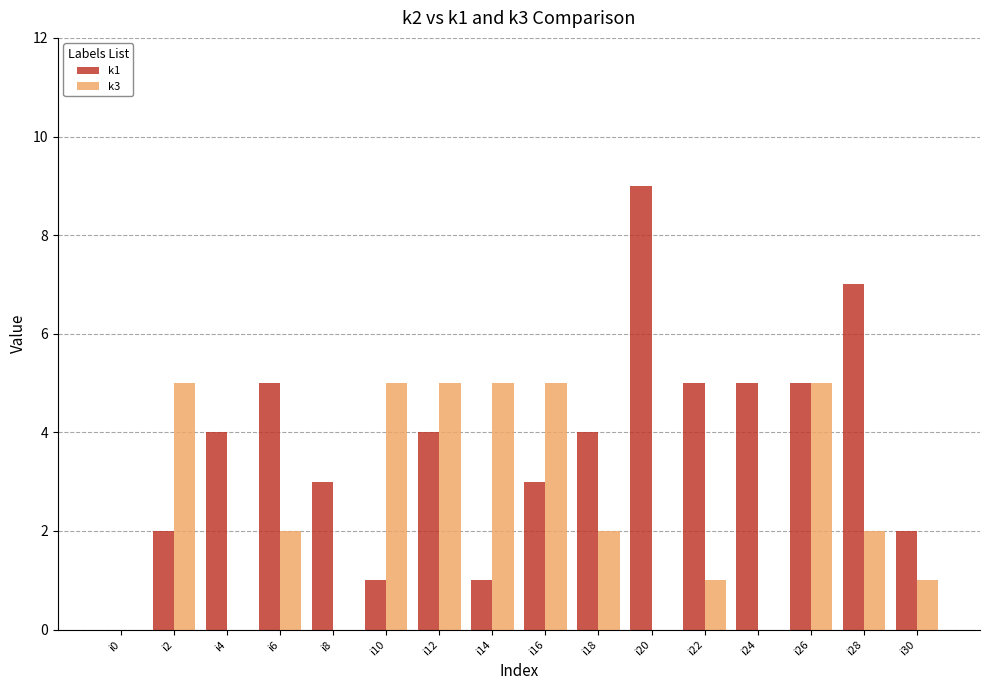

At which label does k1 reach its peak?

i20